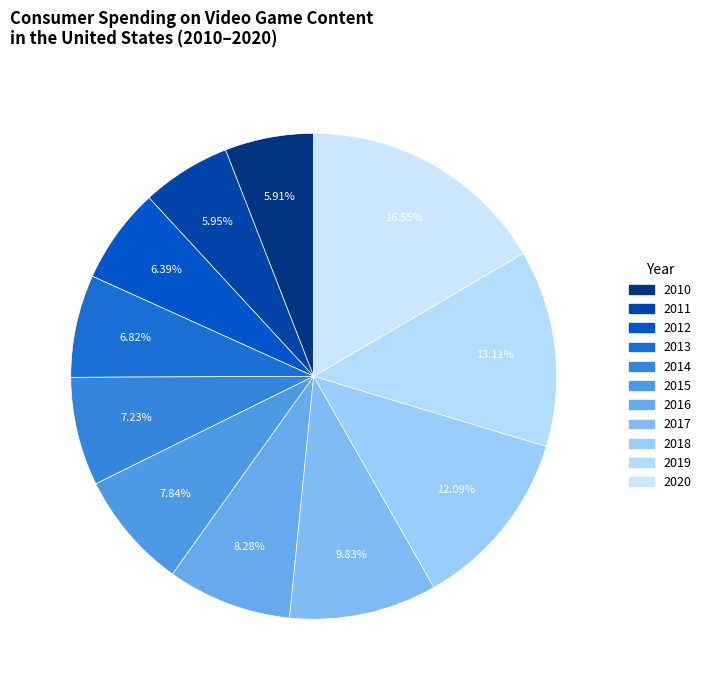

To the nearest percent, what is the average slice percentage?

9%